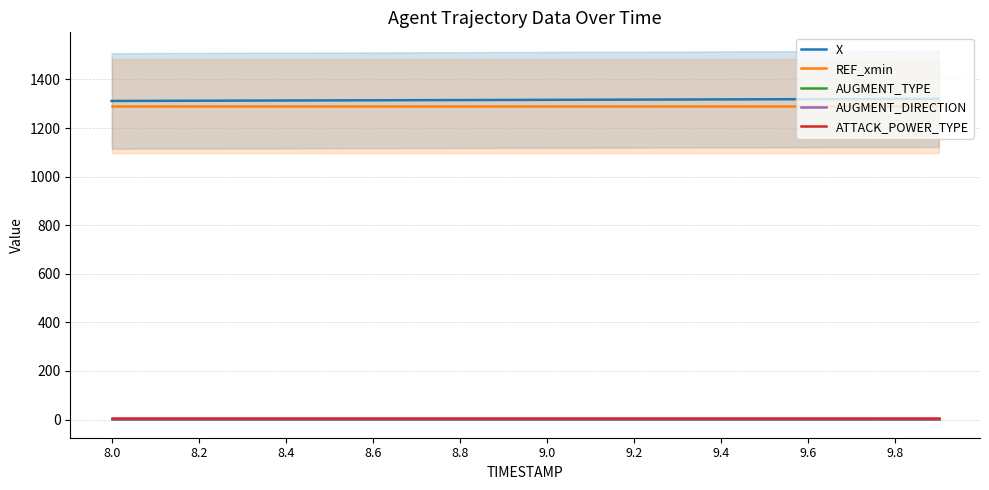

Is it true that X equals 1934.4 at 8.6?

False